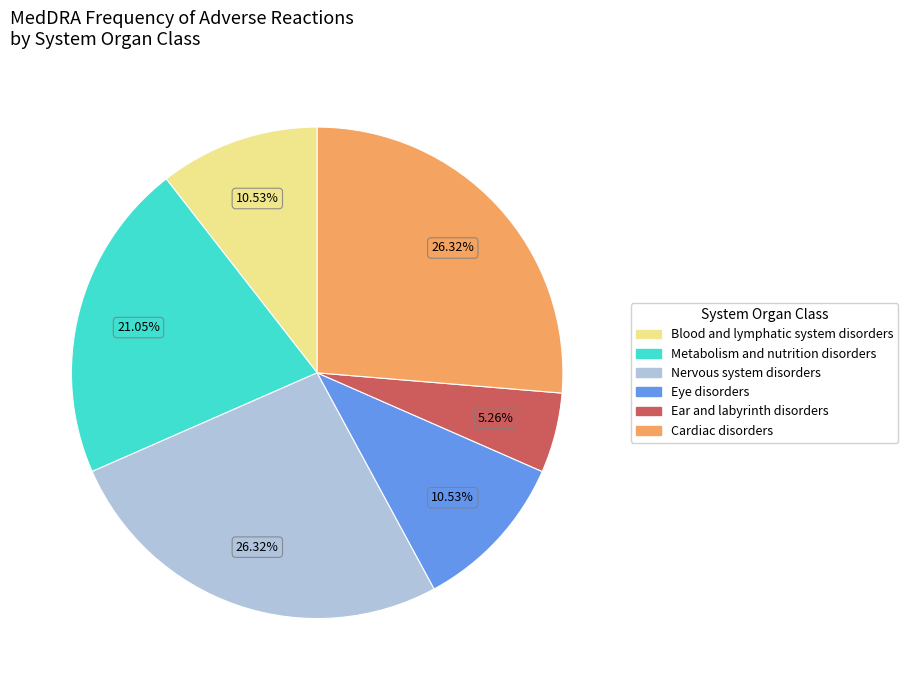

What is the total percentage of Nervous system disorders and Cardiac disorders?

52.6%